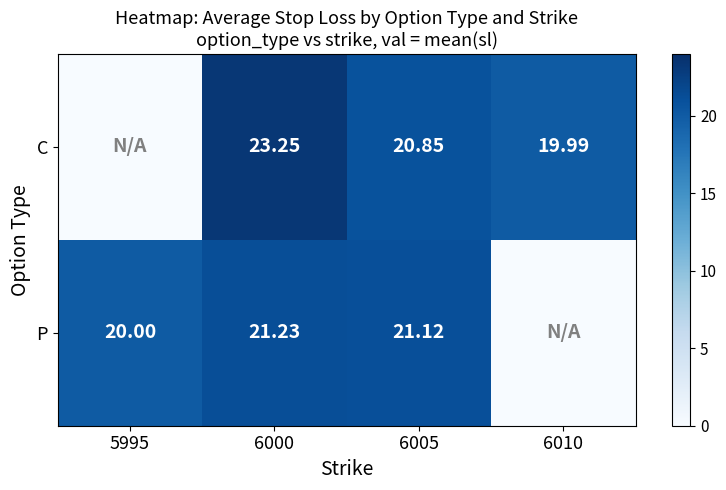

Between 6000 and 6005, which series saw the biggest shift?

C